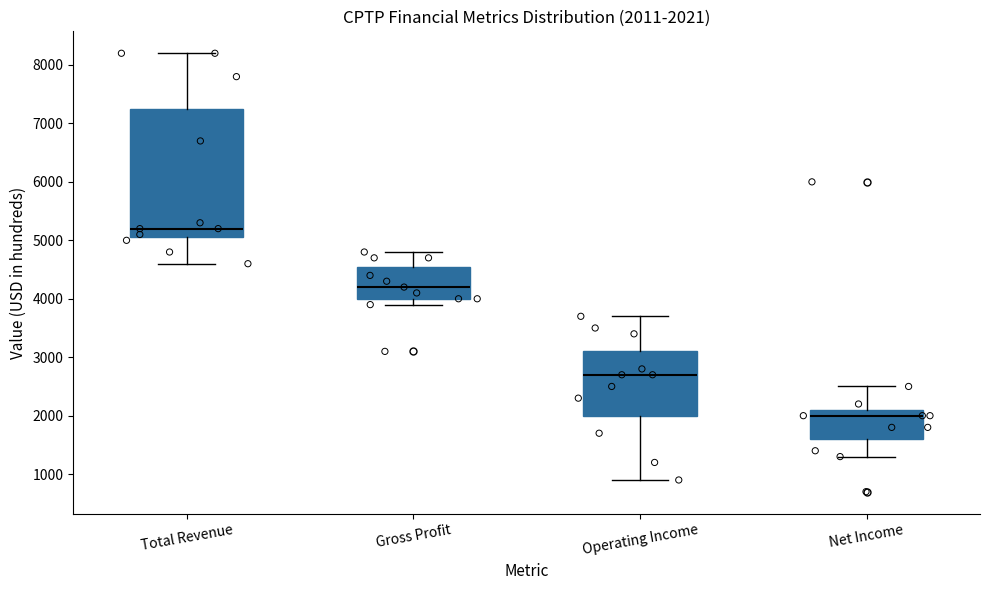

Which box's median line is the highest?

Total Revenue